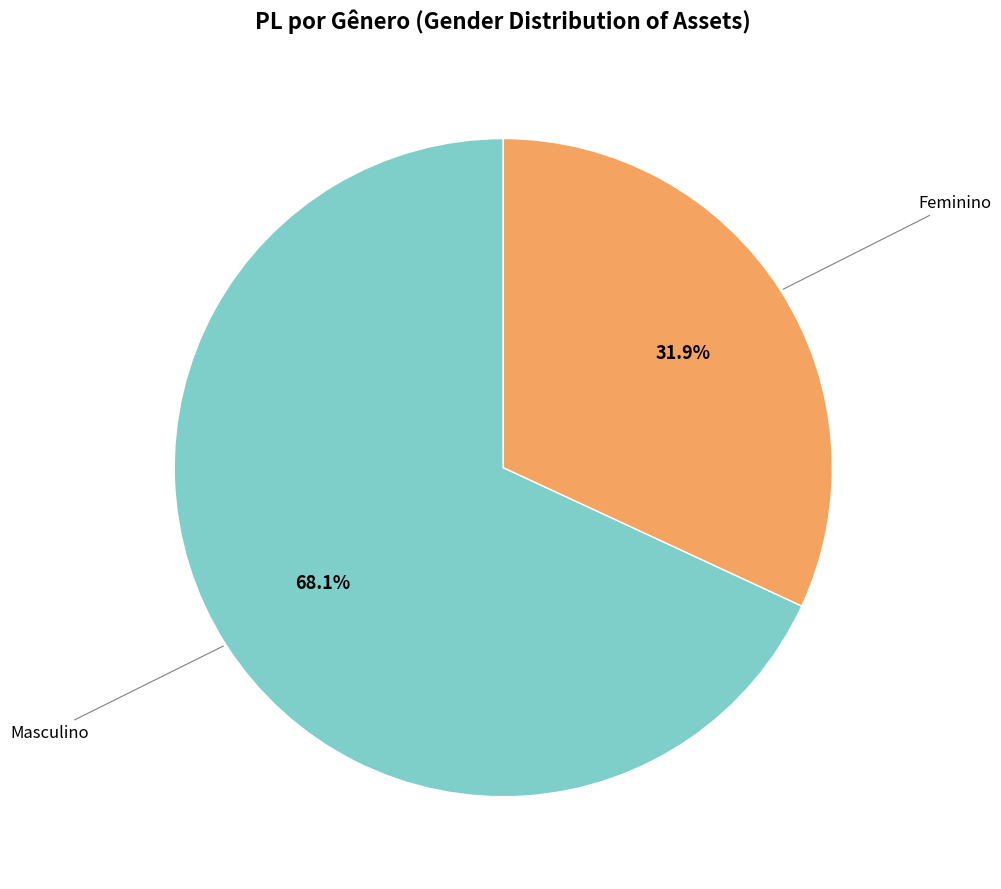

Which slice is the largest?

Masculino